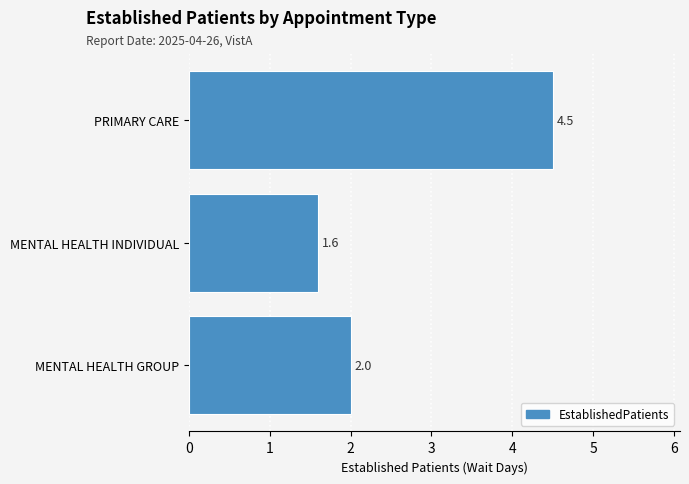

Reading top to bottom, transcribe all the data shown in this chart.

PRIMARY CARE=4.5	MENTAL HEALTH INDIVIDUAL=1.6	MENTAL HEALTH GROUP=2.0